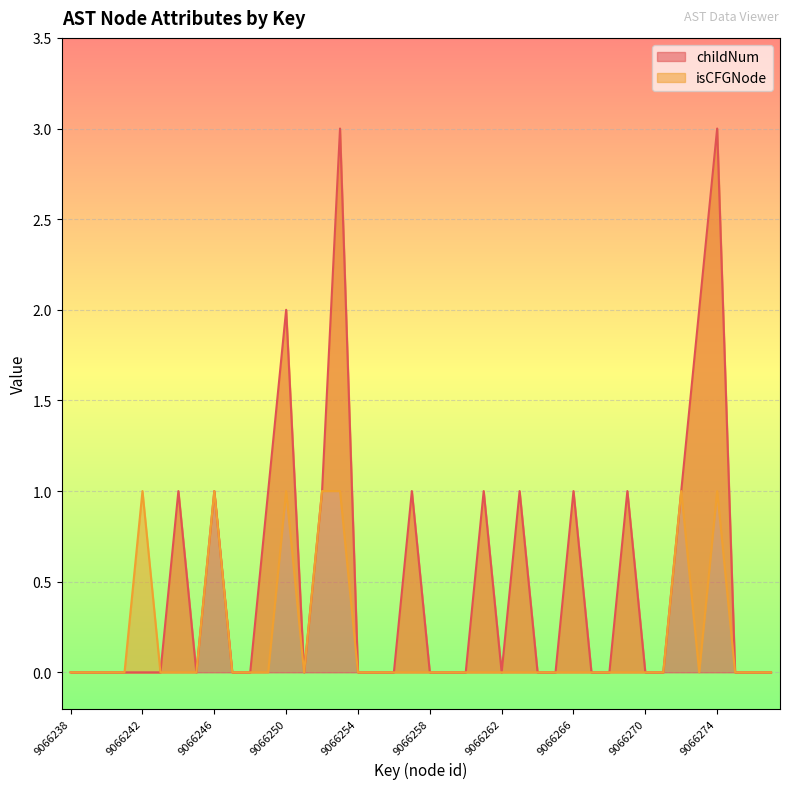

What are all the series names shown in the legend?

childNum, isCFGNode